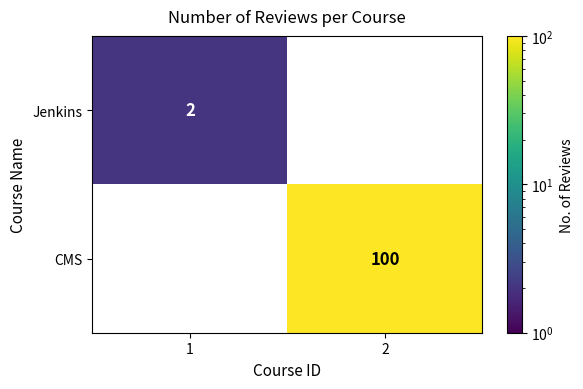

Reading left to right, transcribe all the data shown in this chart.

Jenkins: 2	0
CMS: 0	100